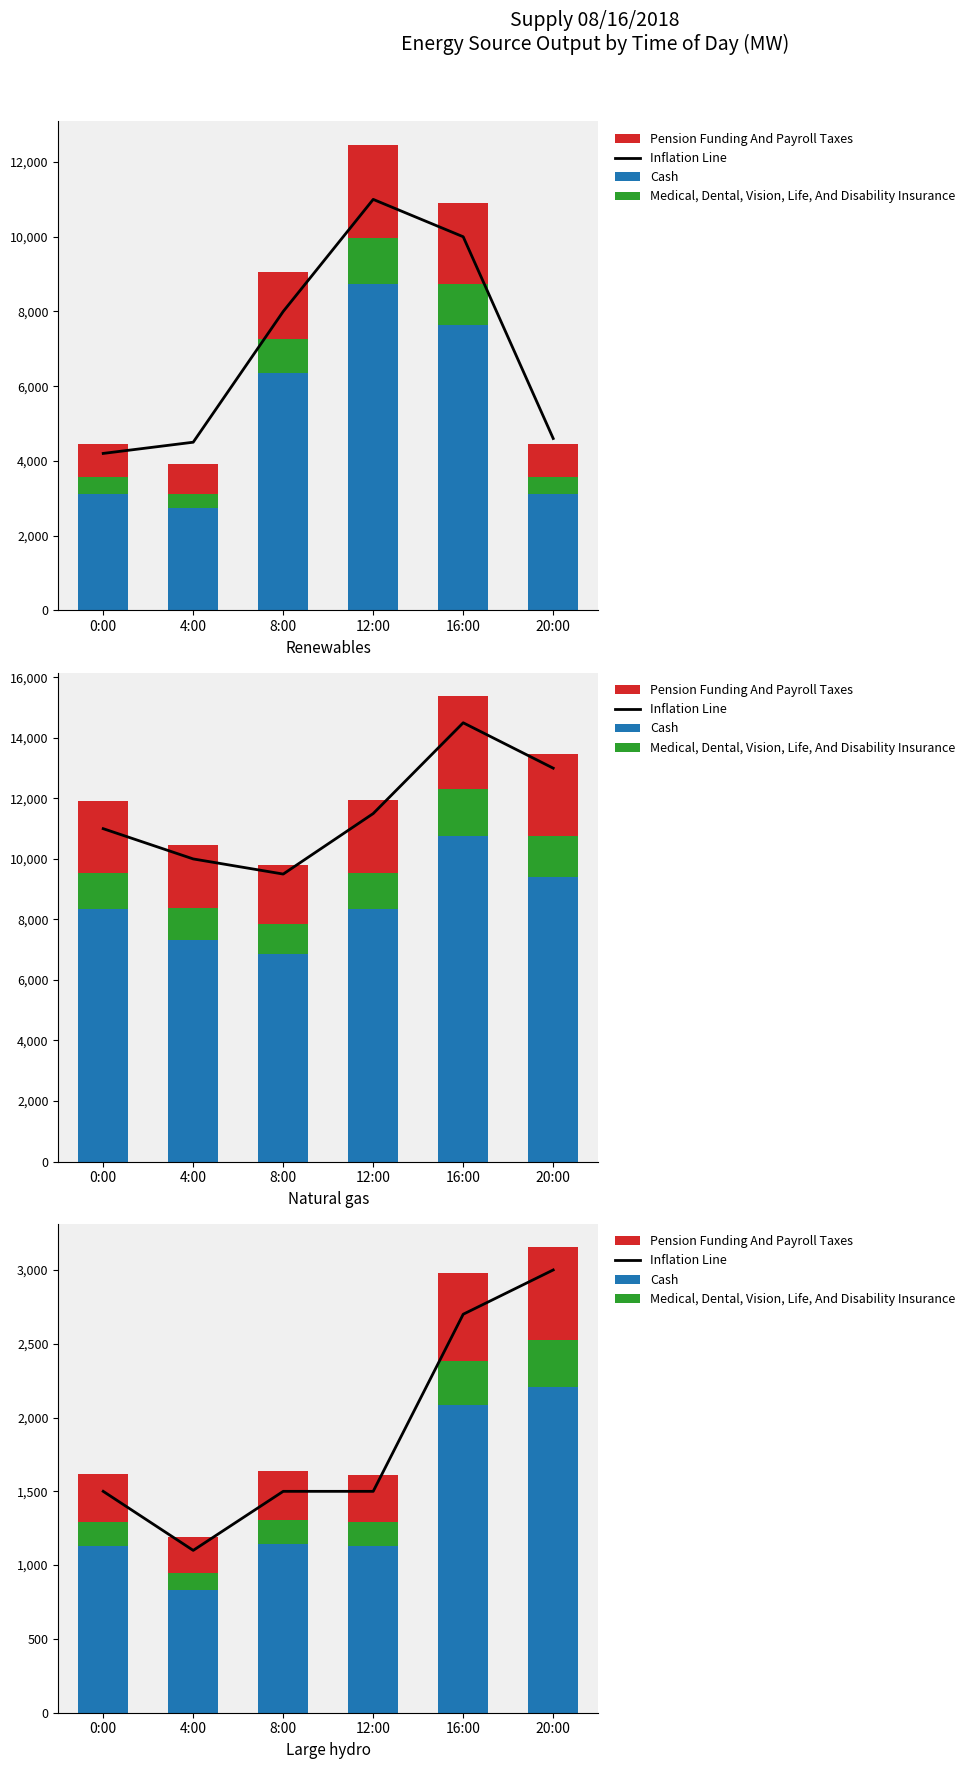

How many groups of bars are there?

6